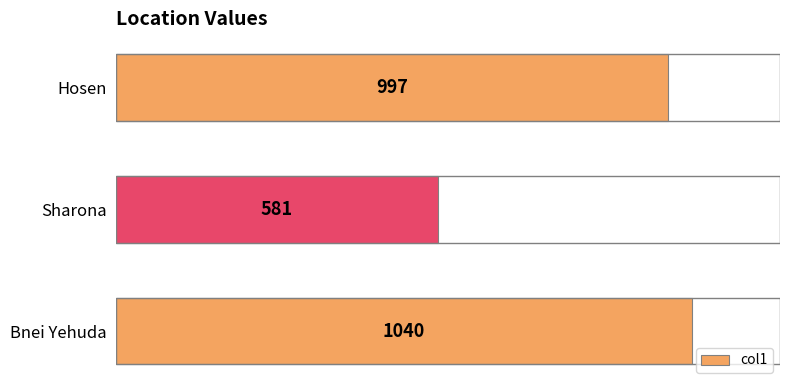

Reading bottom to top, what are all the values shown in this chart?

1040	581	997